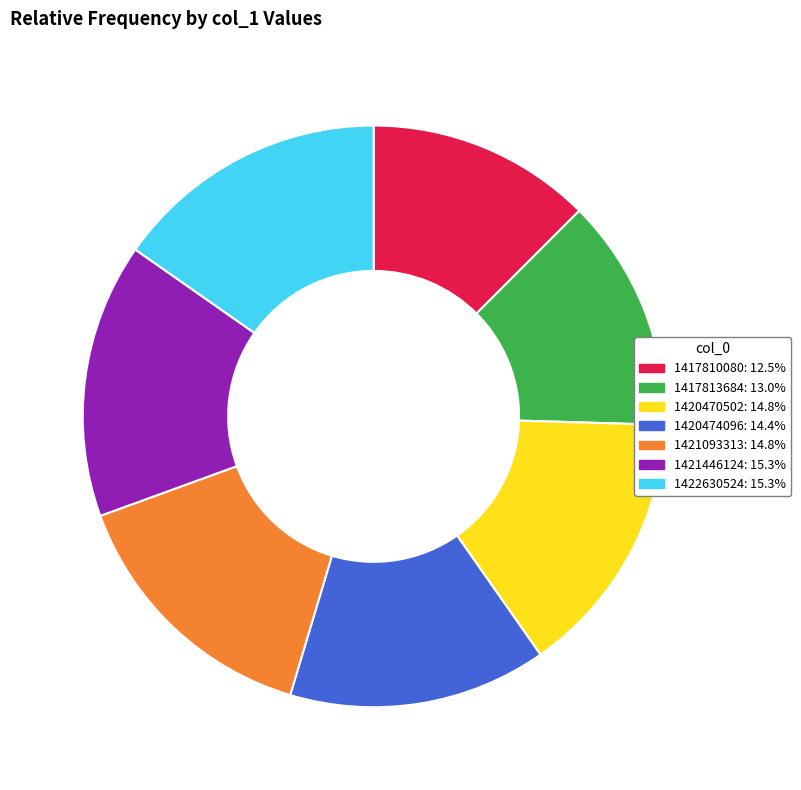

Is there any slice that represents more than half of the pie?

No